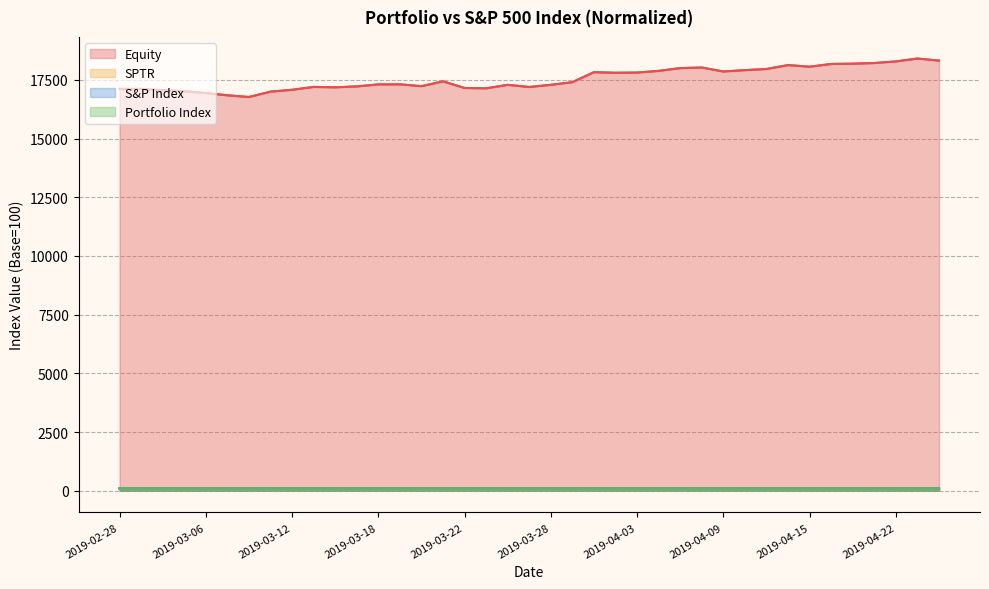

True or false: S&P Index has a value of 101.7 at 2019-03-18.

True